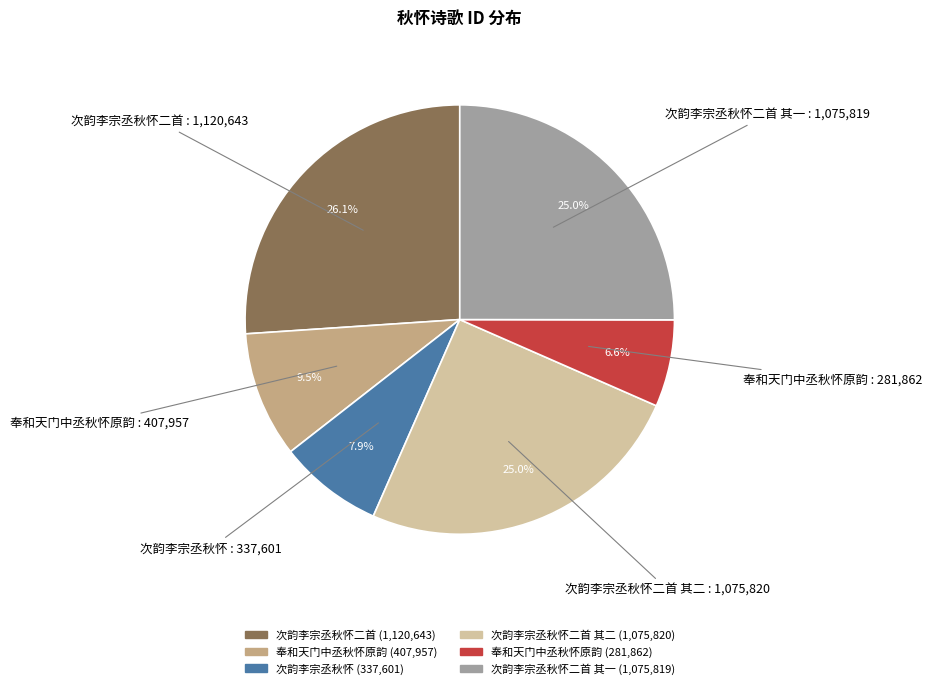

Is there a majority slice in this chart?

No